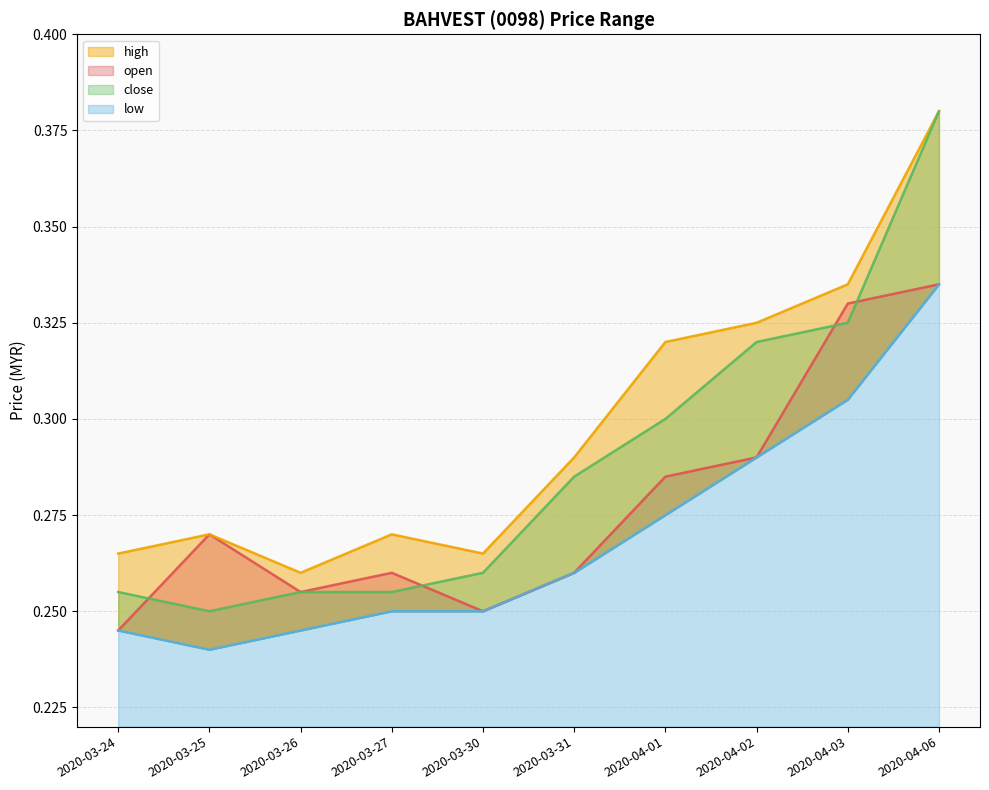

True or false: open and high intersect in this chart.

False